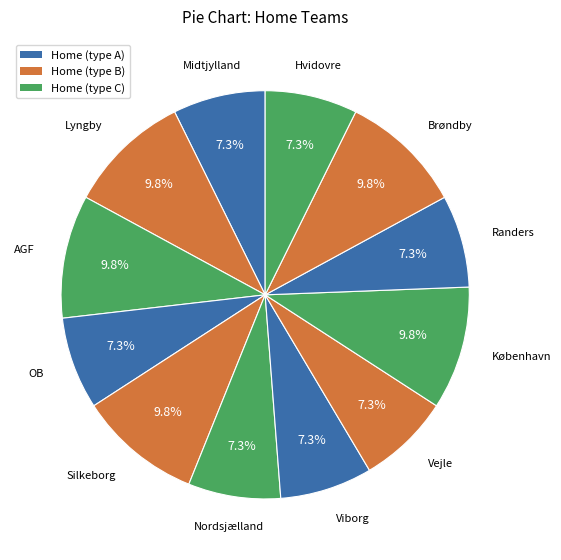

Which category has the biggest portion of the pie?

Lyngby